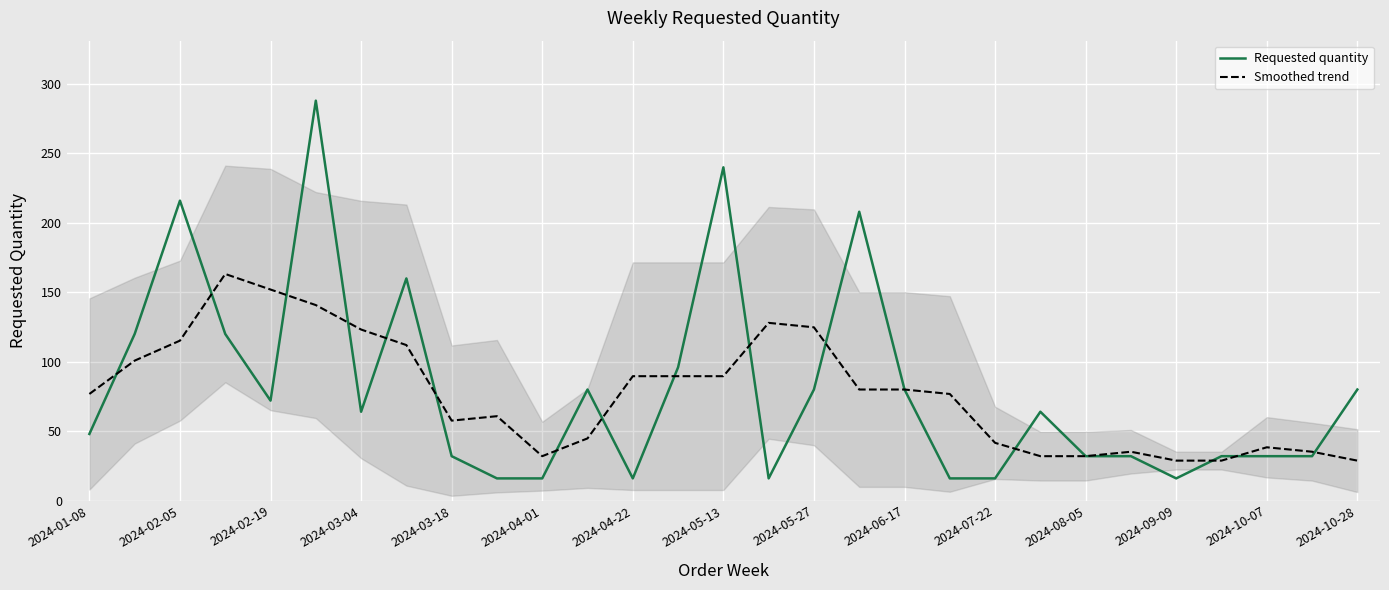

Reading left to right, transcribe all the data shown in this chart.

Requested quantity: 48.0	120.0	216.0	120.0	72.0	288.0	64.0	160.0	32.0	16.0	16.0	80.0	16.0	96.0	240.0	16.0	80.0	208.0	80.0	16.0	16.0	64.0	32.0	32.0	16.0	32.0	32.0	32.0	80.0
Smoothed trend: 76.8	100.8	115.2	163.2	152.0	140.8	123.2	112.0	57.6	60.8	32.0	44.8	89.6	89.6	89.6	128.0	124.8	80.0	80.0	76.8	41.6	32.0	32.0	35.2	28.8	28.8	38.4	35.2	28.8